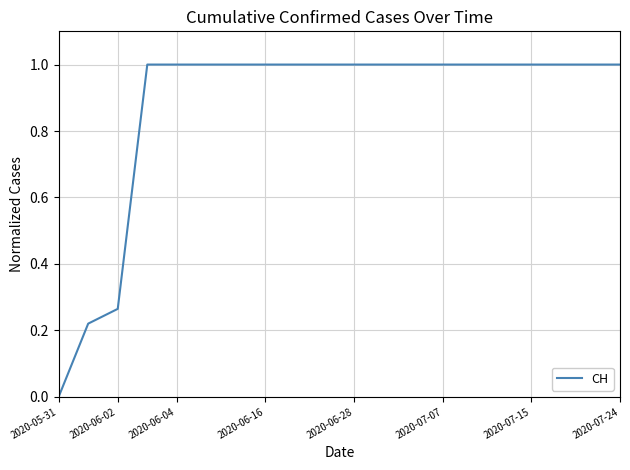

What is the maximum value shown in the chart?

1.0